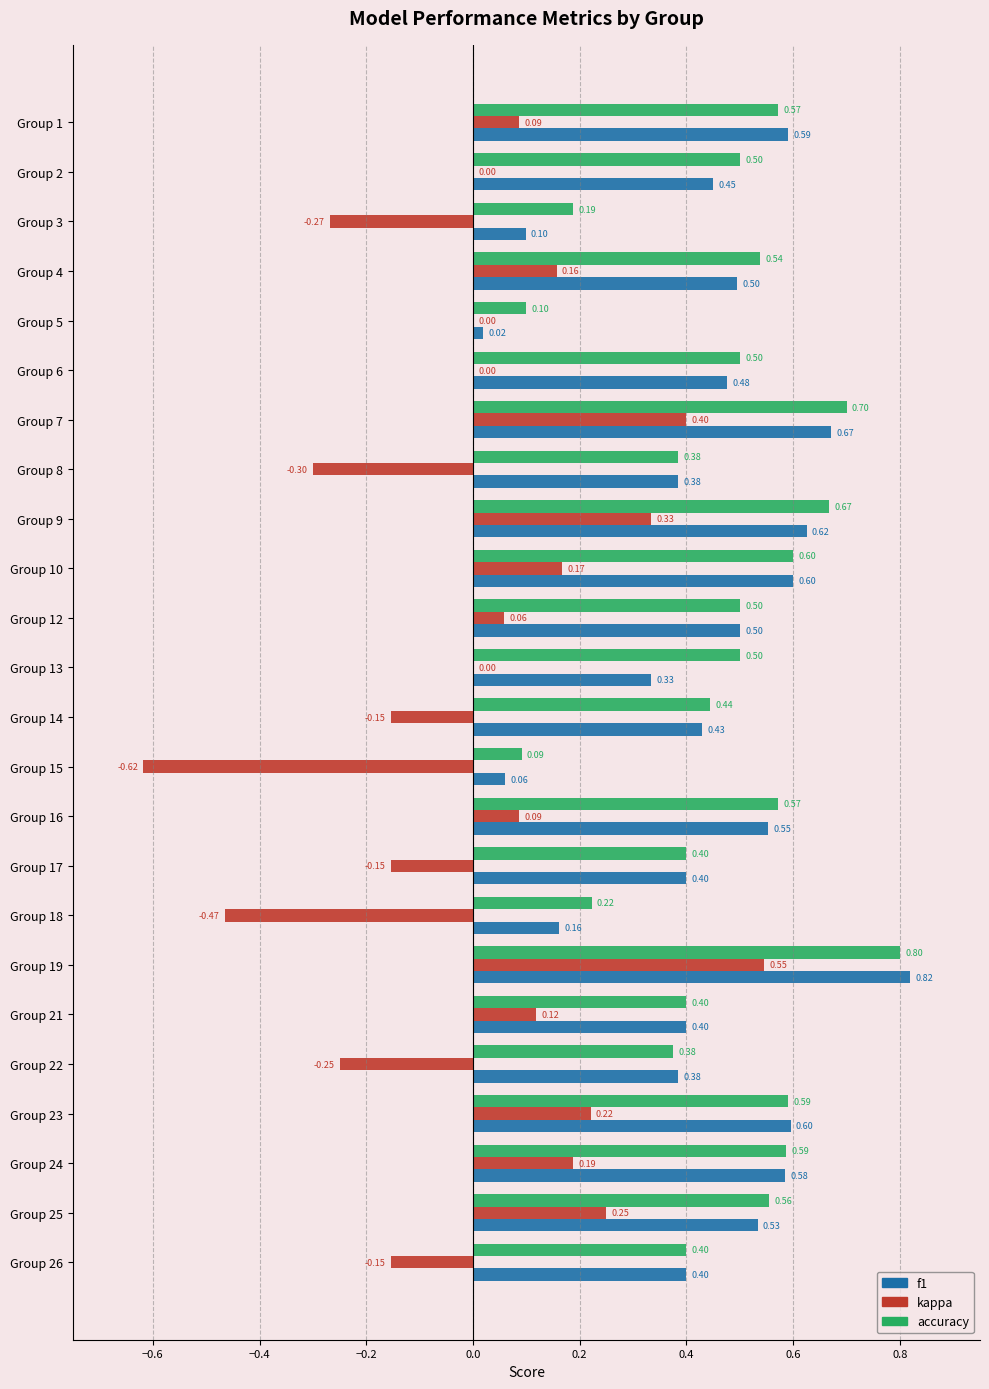

Which series changed the most between Group 13 and Group 24?

f1